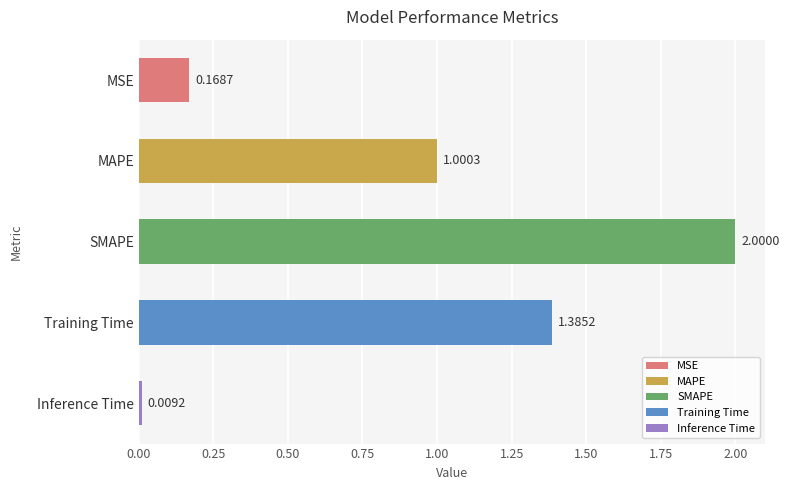

What value does the data have at SMAPE?

2.0